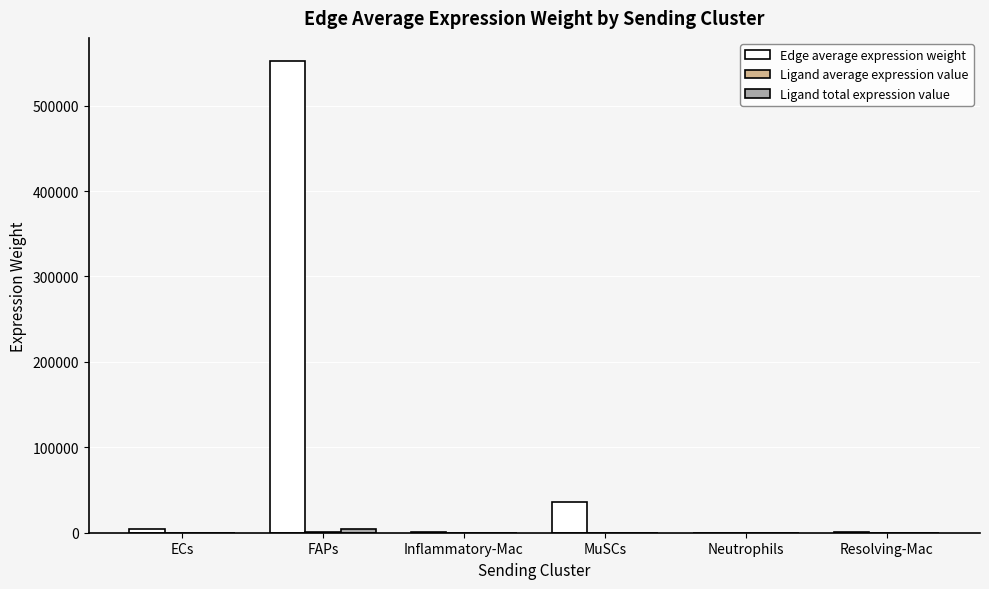

Which series has the largest total across all categories?

Edge average expression weight